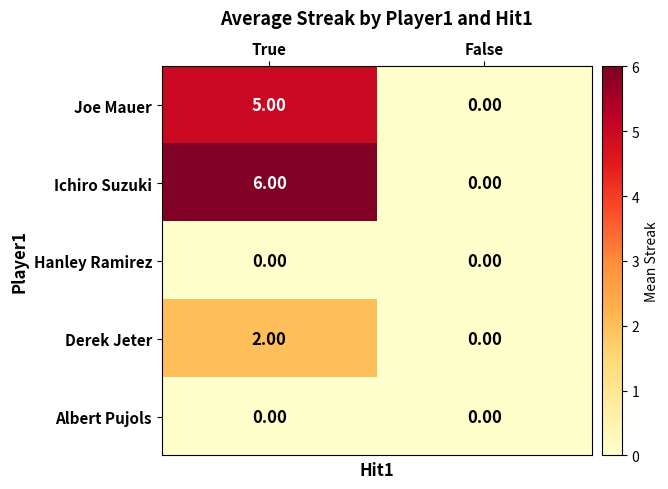

What is the greatest value displayed?

6